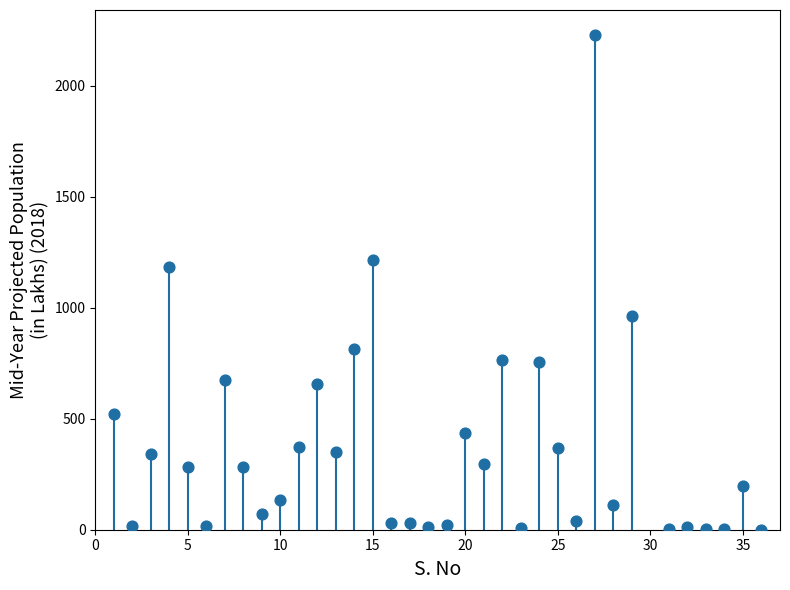

What Y value in the scatter plot is closest to 1115?

1183.3